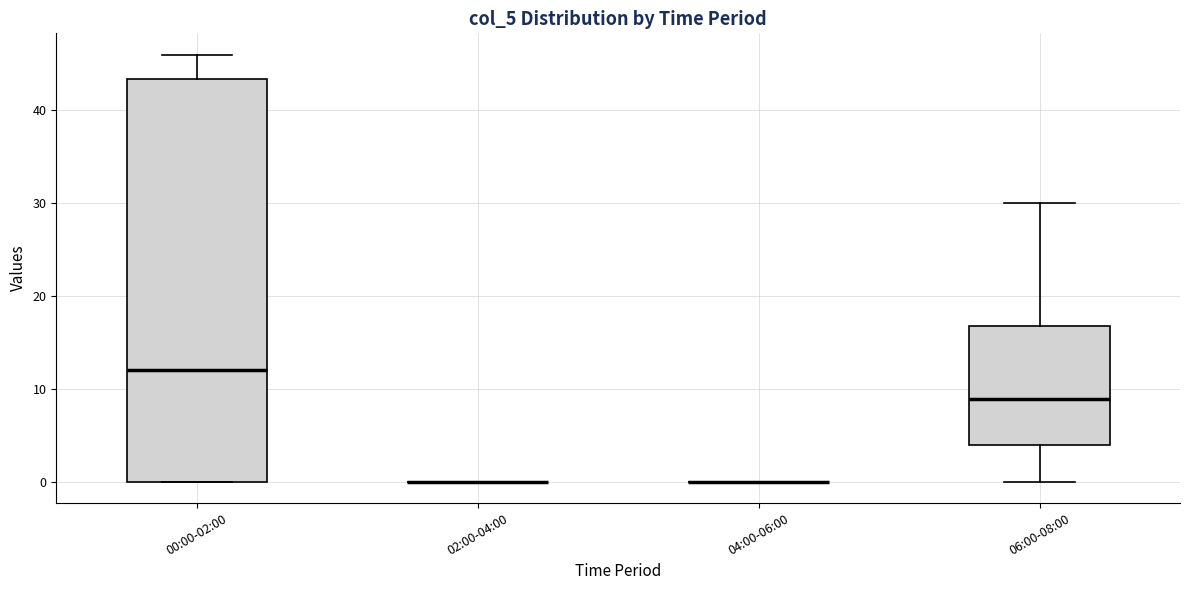

Comparing the boxes themselves (not the whiskers), which one is the tallest?

00:00-02:00